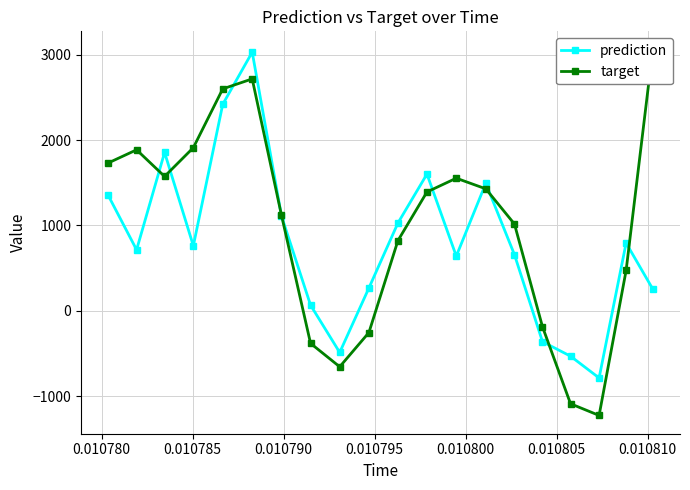

How many positive values does the prediction series have?

16